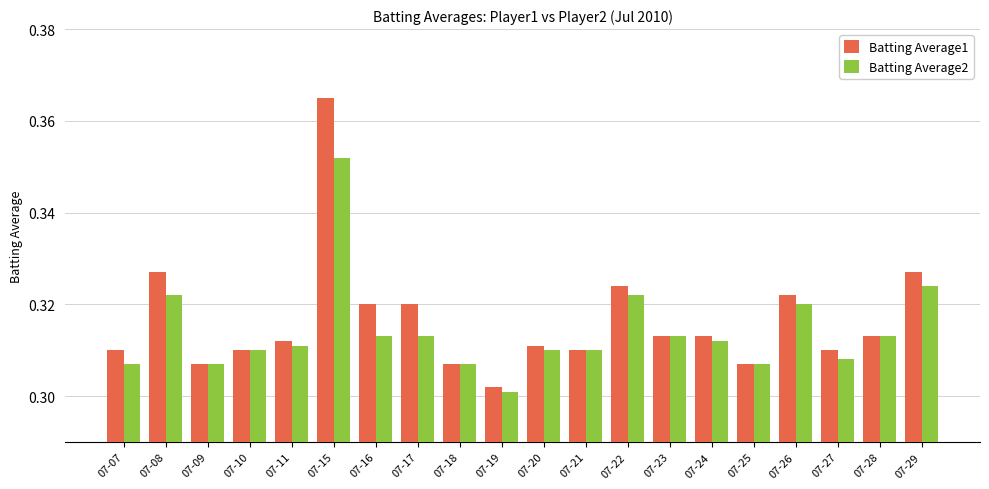

At which category is the sum across all series the highest?

07-15